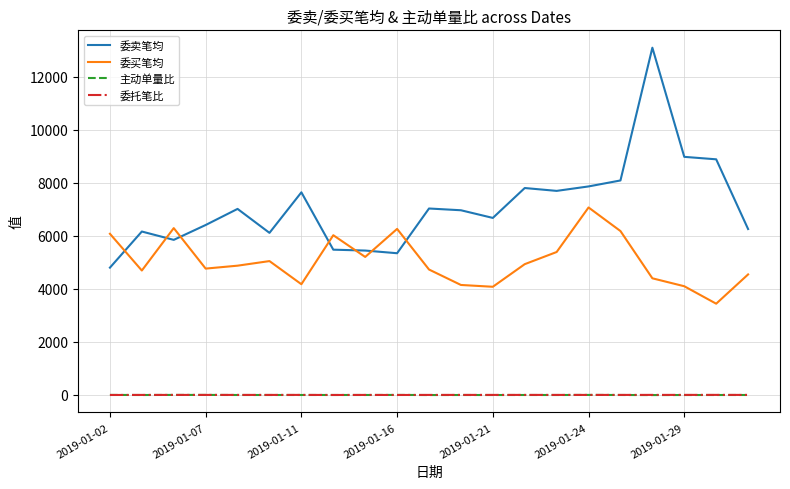

At how many categories does at least one series exceed 2865?

21